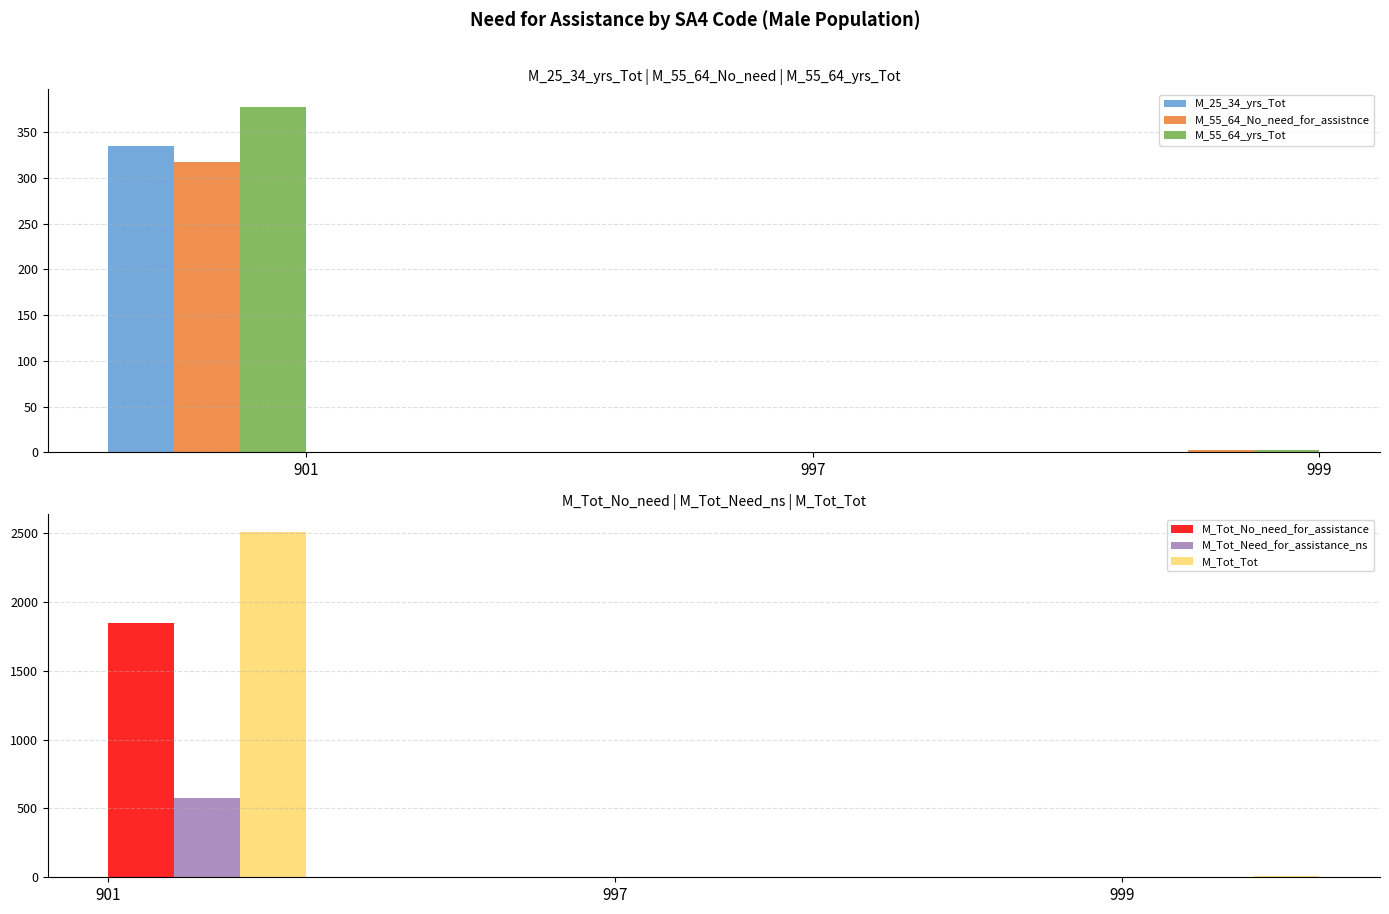

At which category is the sum across all series the highest?

901